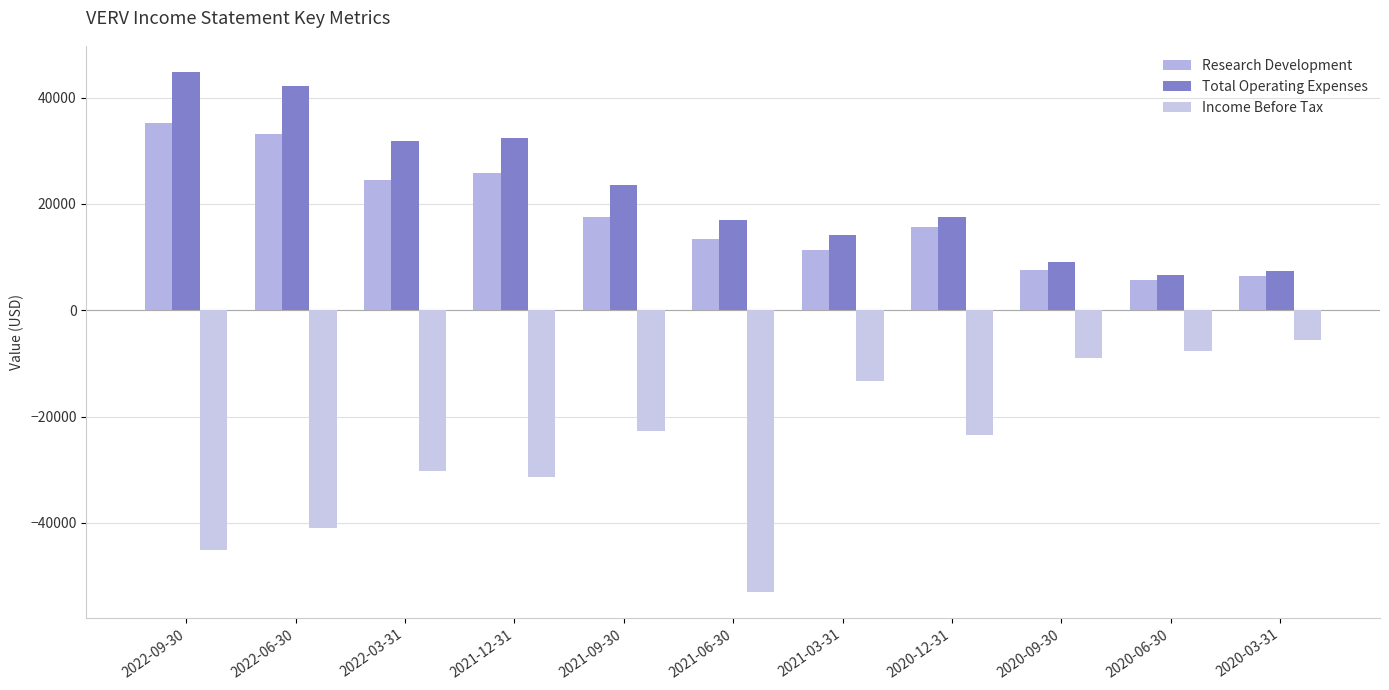

What is the value of the Income Before Tax bar at the 6th from the left?

-53000